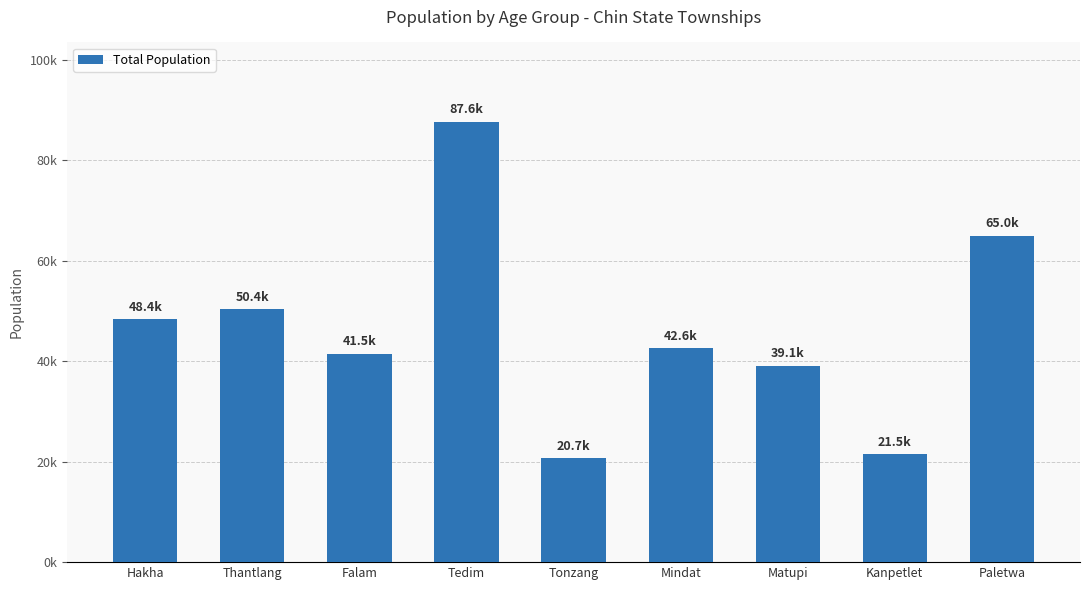

Reading right to left, transcribe all the data shown in this chart.

Paletwa=64971	Kanpetlet=21493	Matupi=39086	Mindat=42600	Tonzang=20722	Tedim=87623	Falam=41457	Thantlang=50374	Hakha=48352